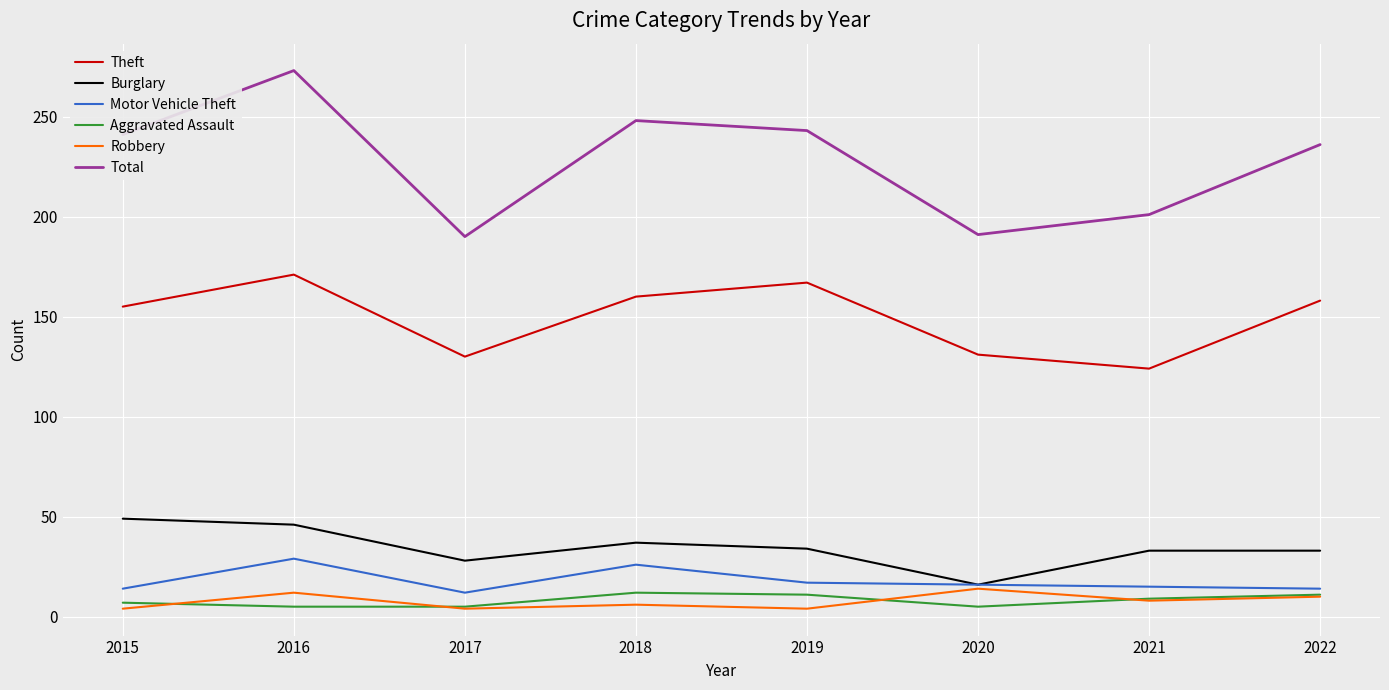

What value does the Theft series have at 2015?

155